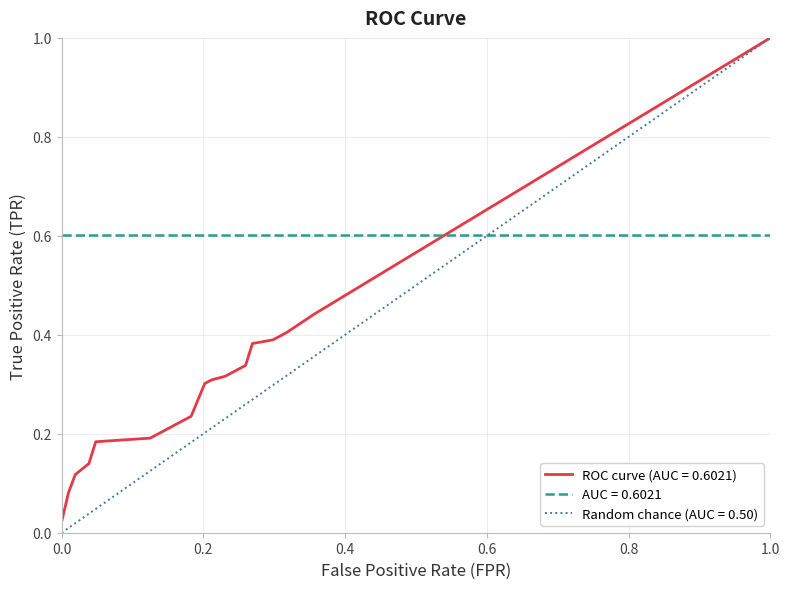

The value of tpr at 18 is 0.5. True or false?

False